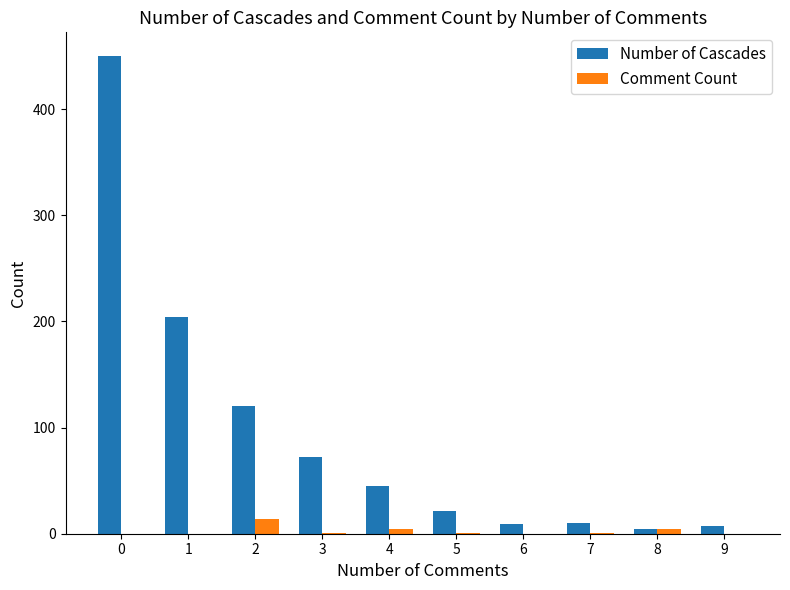

Which series has the largest total across all categories?

Number of Cascades